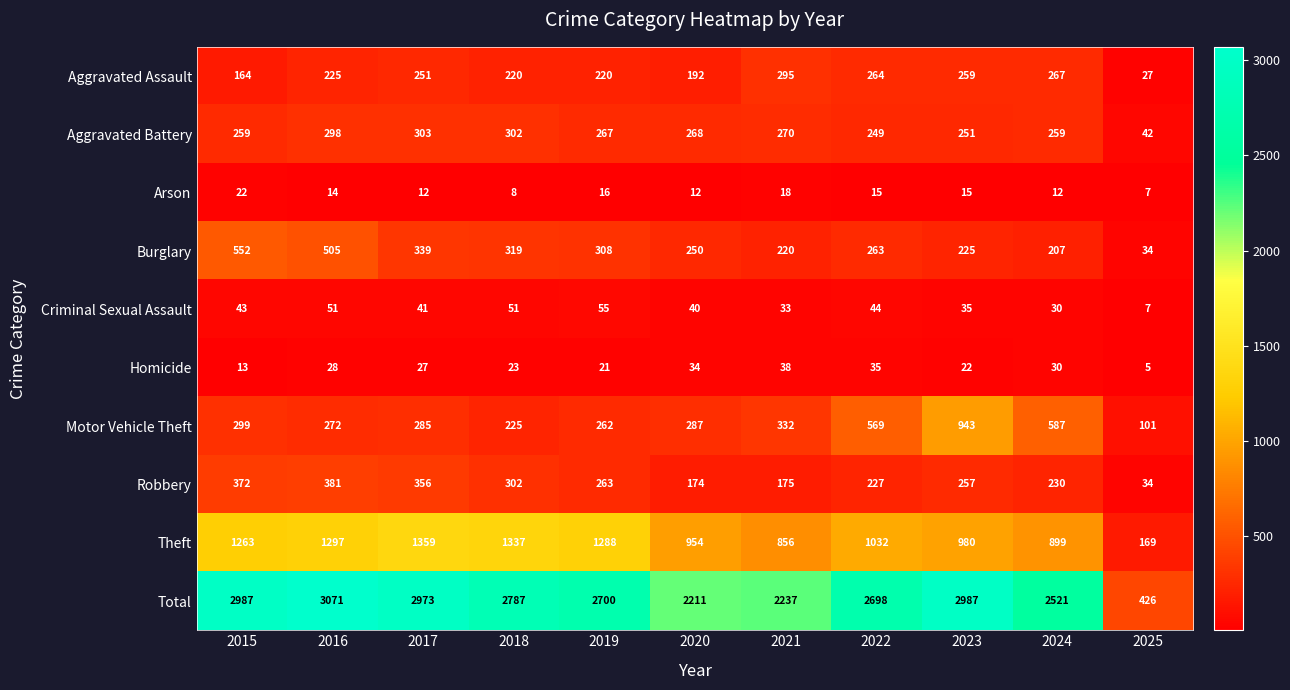

The Aggravated Battery series shows 259 at 2024. True or false?

True